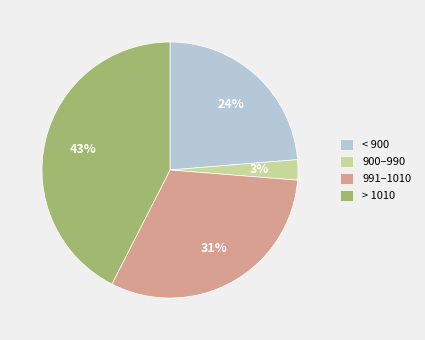

To the nearest percent, what portion does > 1010 represent?

43%